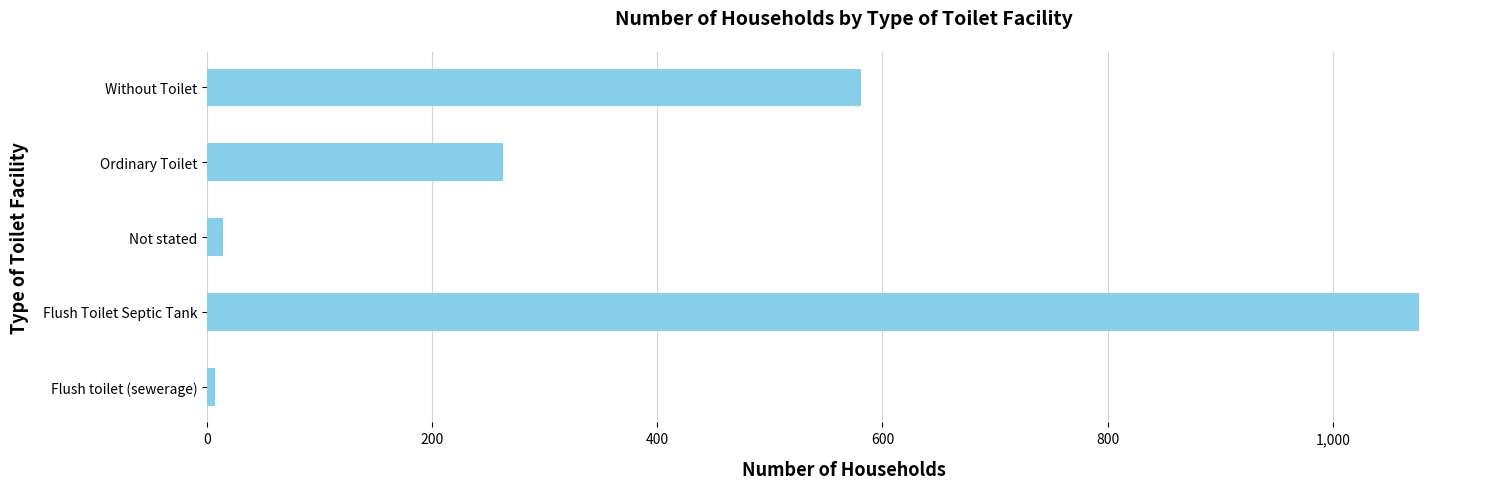

How many data points does each series have?

5